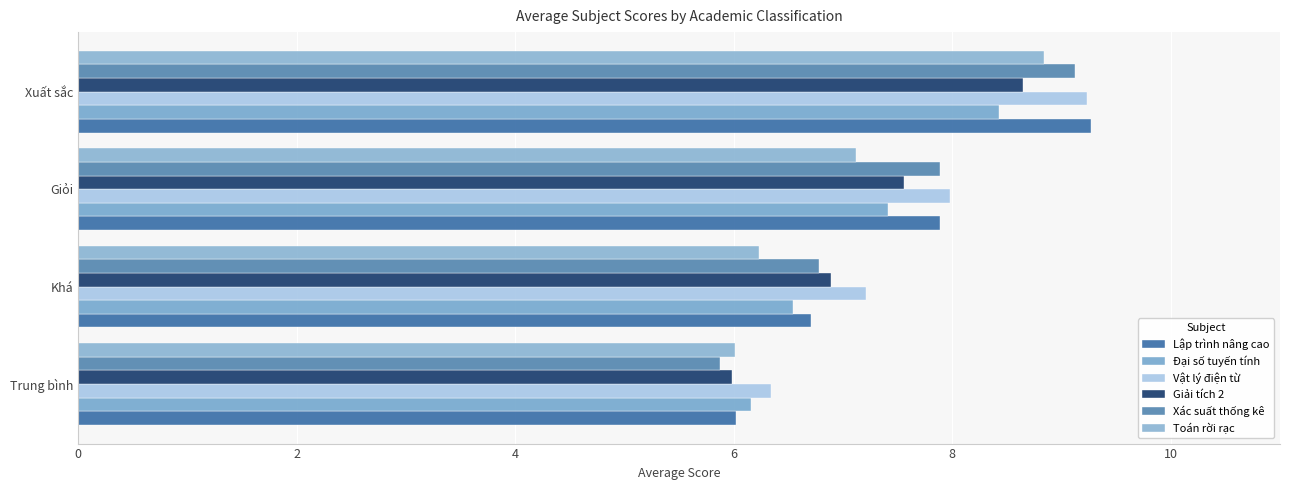

How many values in the Vật lý điện từ series are below 7?

1